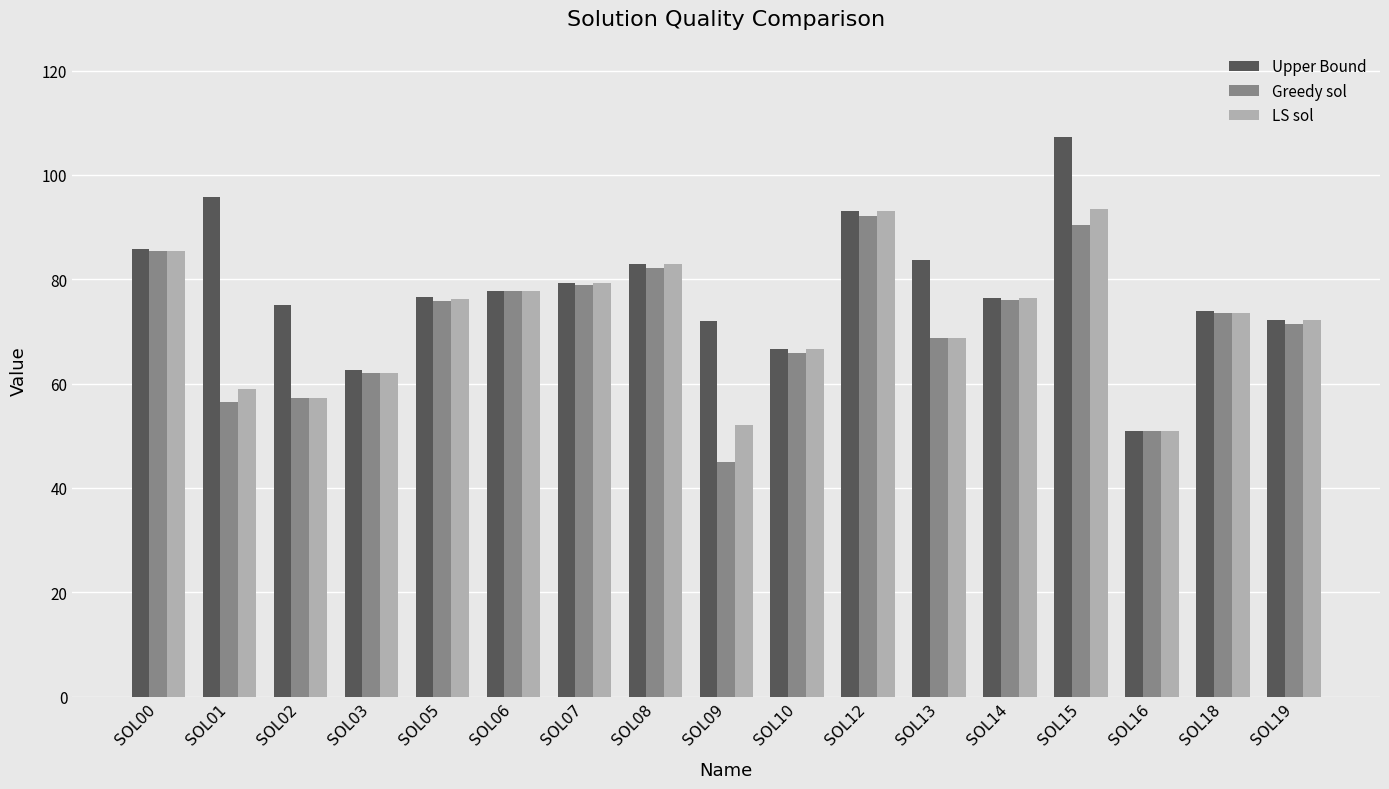

What is the minimum value for Upper Bound?

50.9